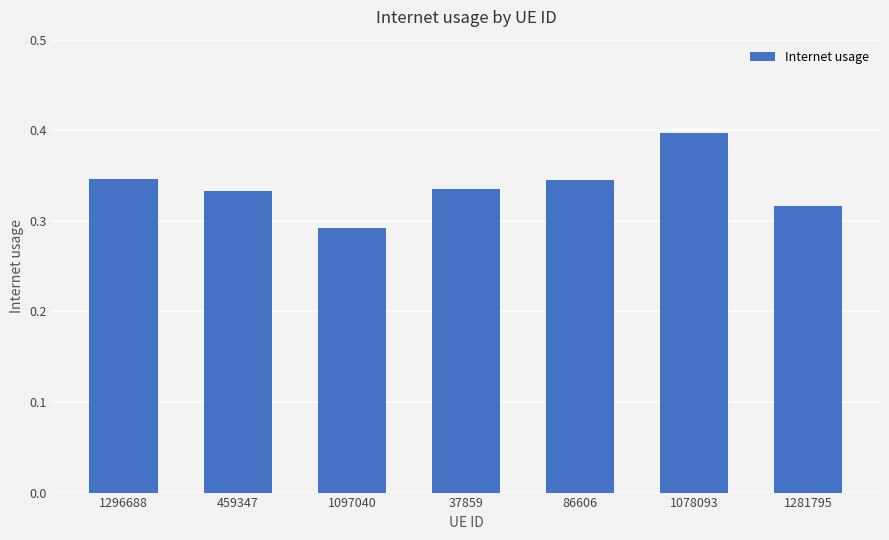

What is the difference between the second highest and minimum values?

0.1